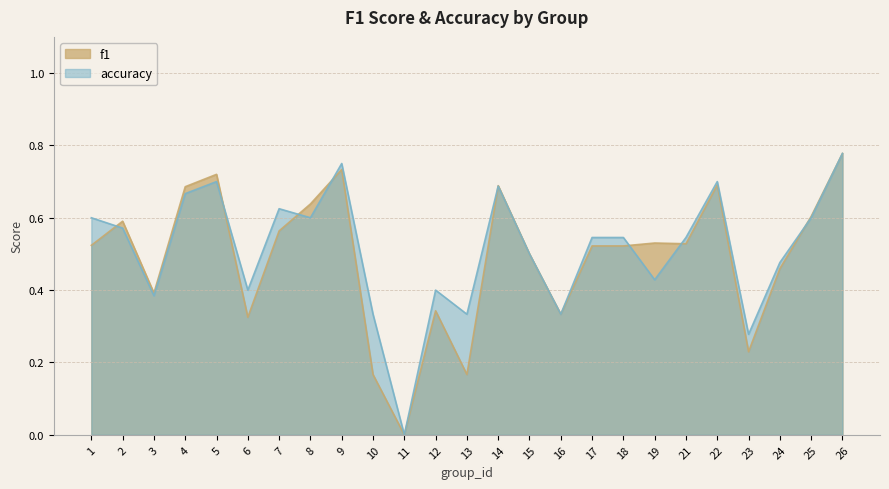

At which category is the sum across all series the highest?

26